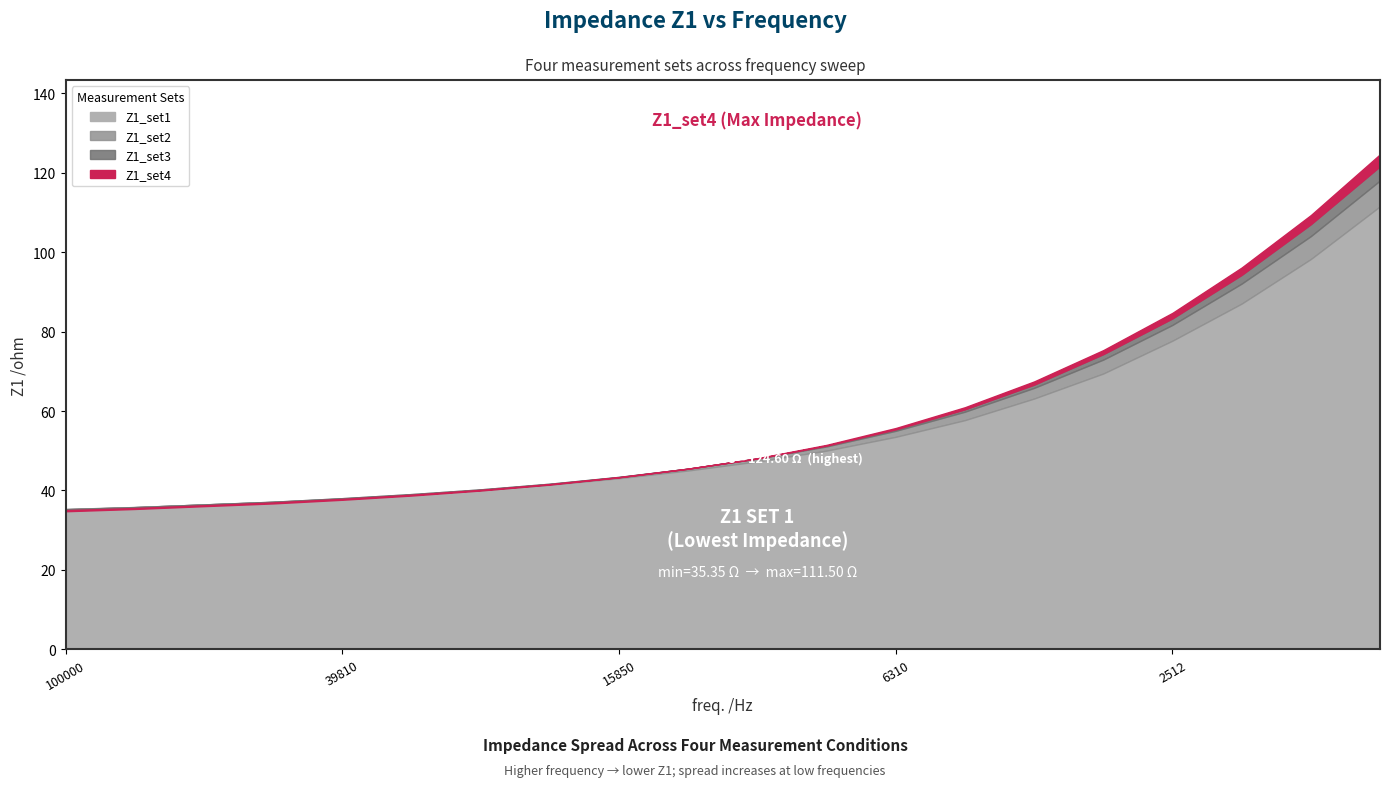

Reading left to right, transcribe all the data shown in this chart.

Z1_set1: 100000=35.4	79430=35.8	63100=36.5	50120=37.1	39810=38.0	31620=39.0	25120=40.0	19950=41.4	15850=43.1	12590=45.0	10000=47.3	7943=50.0	6310=53.5	5012=57.7	3981=63.1	3162=69.4	2512=77.7	1995=87.0	1585=98.2	1259=111.5
Z1_set2: 100000=35.3	79430=35.8	63100=36.5	50120=37.2	39810=38.1	31620=39.1	25120=40.3	19950=41.7	15850=43.4	12590=45.5	10000=48.0	7943=51.1	6310=55.0	5012=59.8	3981=65.8	3162=72.9	2512=81.7	1995=92.1	1585=104.0	1259=118.0
Z1_set3: 100000=35.0	79430=35.6	63100=36.3	50120=37.0	39810=37.9	31620=38.9	25120=40.2	19950=41.6	15850=43.4	12590=45.5	10000=48.0	7943=51.3	6310=55.4	5012=60.4	3981=66.6	3162=74.3	2512=83.3	1995=94.2	1585=107.0	1259=121.6
Z1_set4: 100000=34.8	79430=35.4	63100=36.1	50120=36.8	39810=37.7	31620=38.7	25120=40.0	19950=41.5	15850=43.3	12590=45.5	10000=48.1	7943=51.5	6310=55.7	5012=61.0	3981=67.4	3162=75.3	2512=84.7	1995=96.1	1585=109.3	1259=124.6